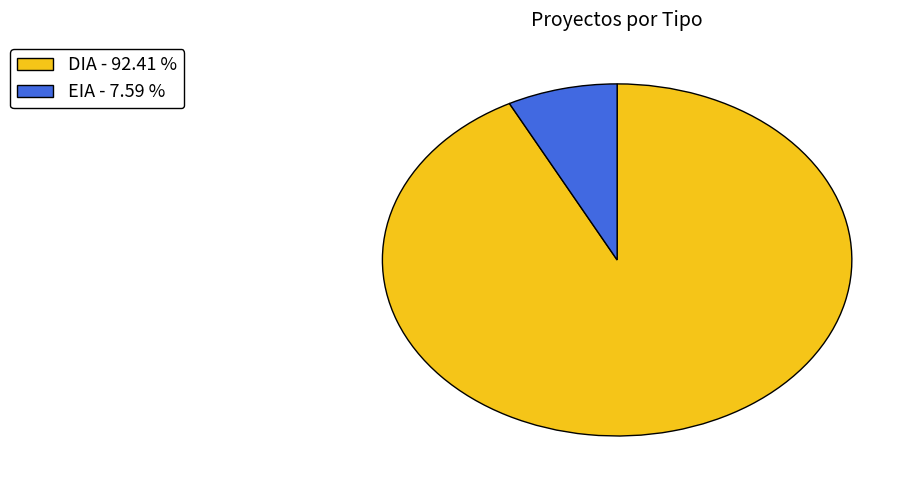

The EIA slice represents 1% of the pie. True or false?

False